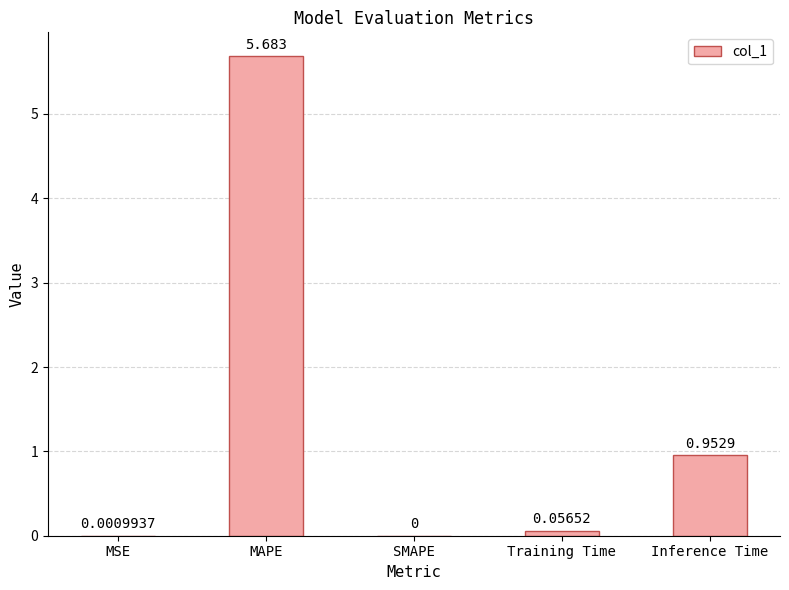

Which category has the highest value across all series?

MAPE